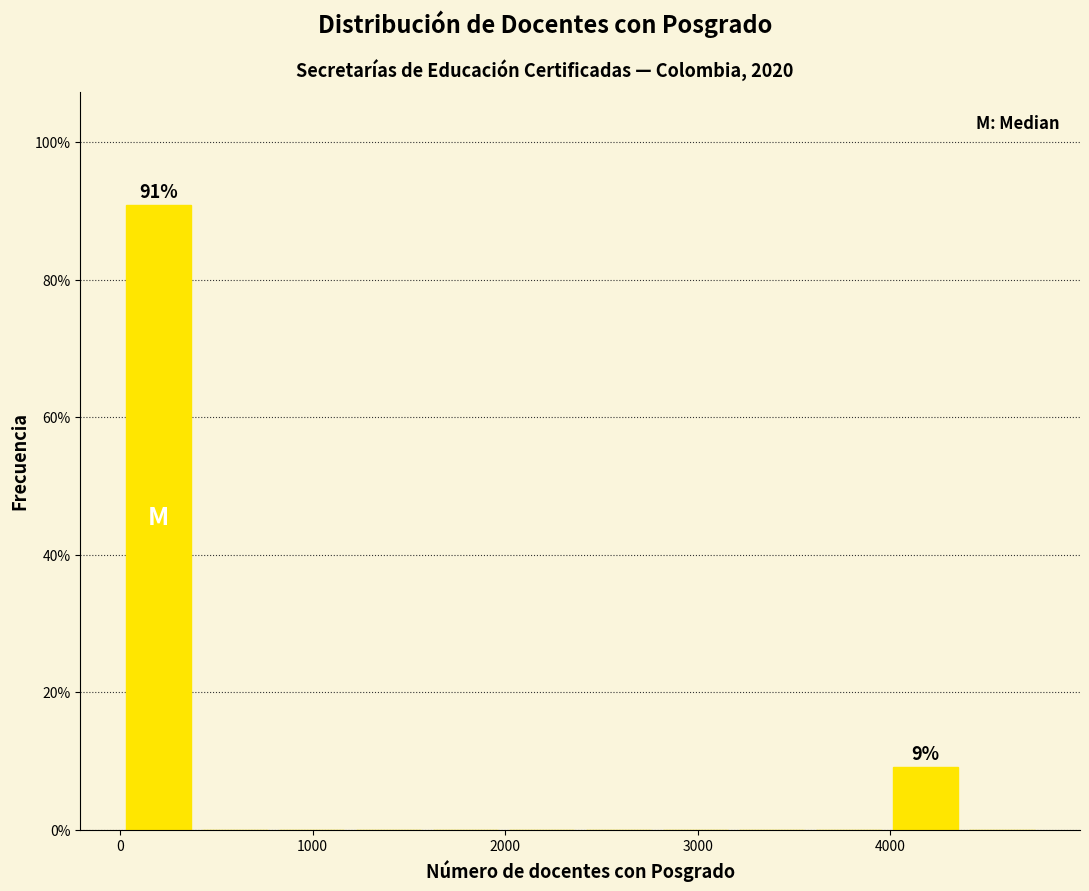

Read against the x-axis, roughly where is the centre of the tallest bar?

200